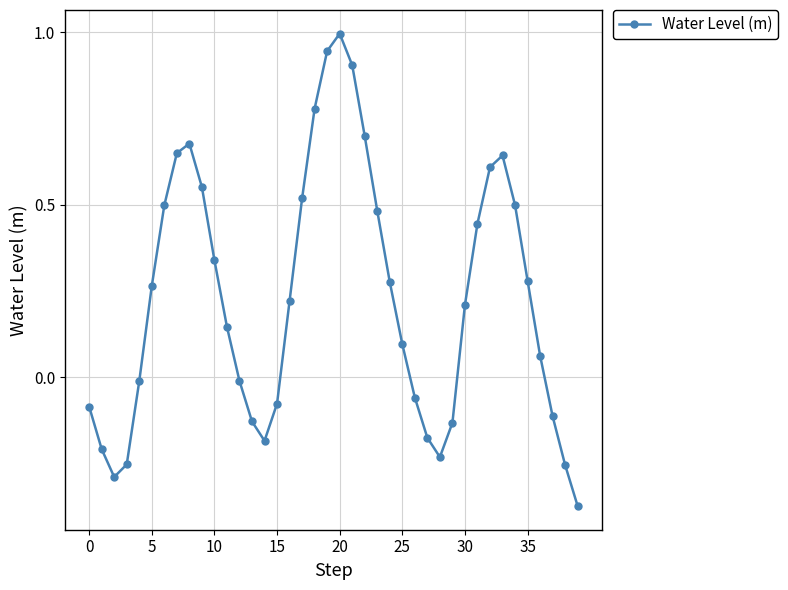

How many lines are shown in the chart?

1